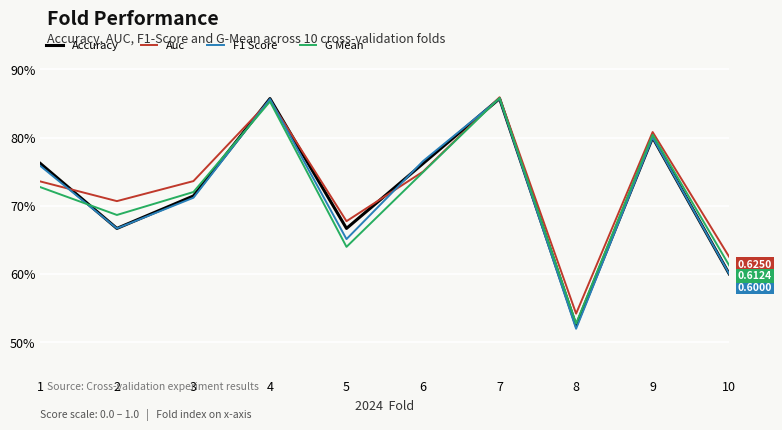

At which label is G Mean closest to 0?

8